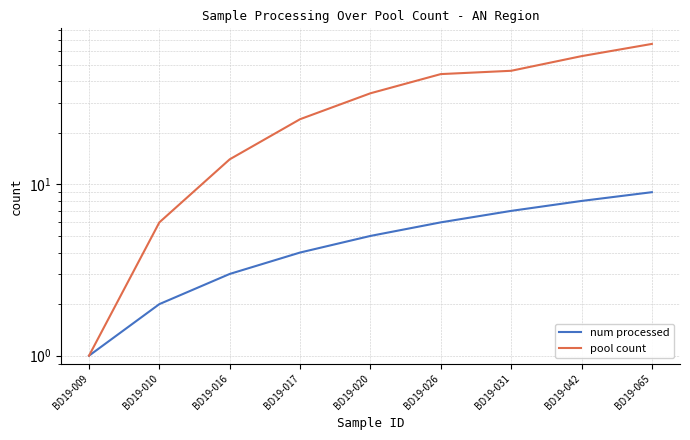

True or false: pool count has more than 1 points higher than both neighbors.

False